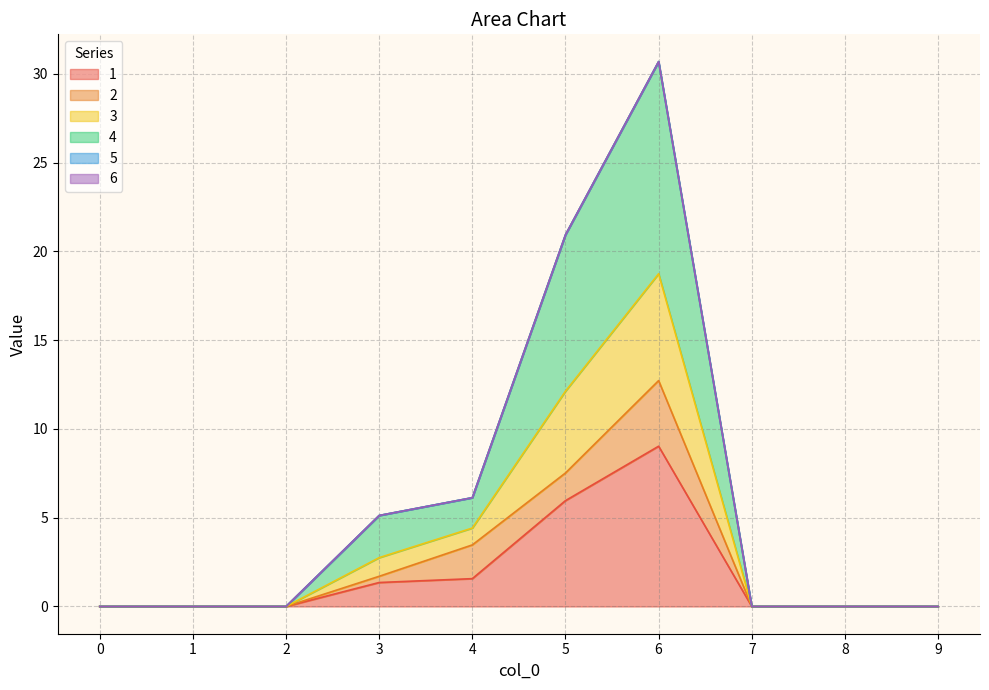

What is the difference between the maximum and second lowest values in the 3 series?

30.7